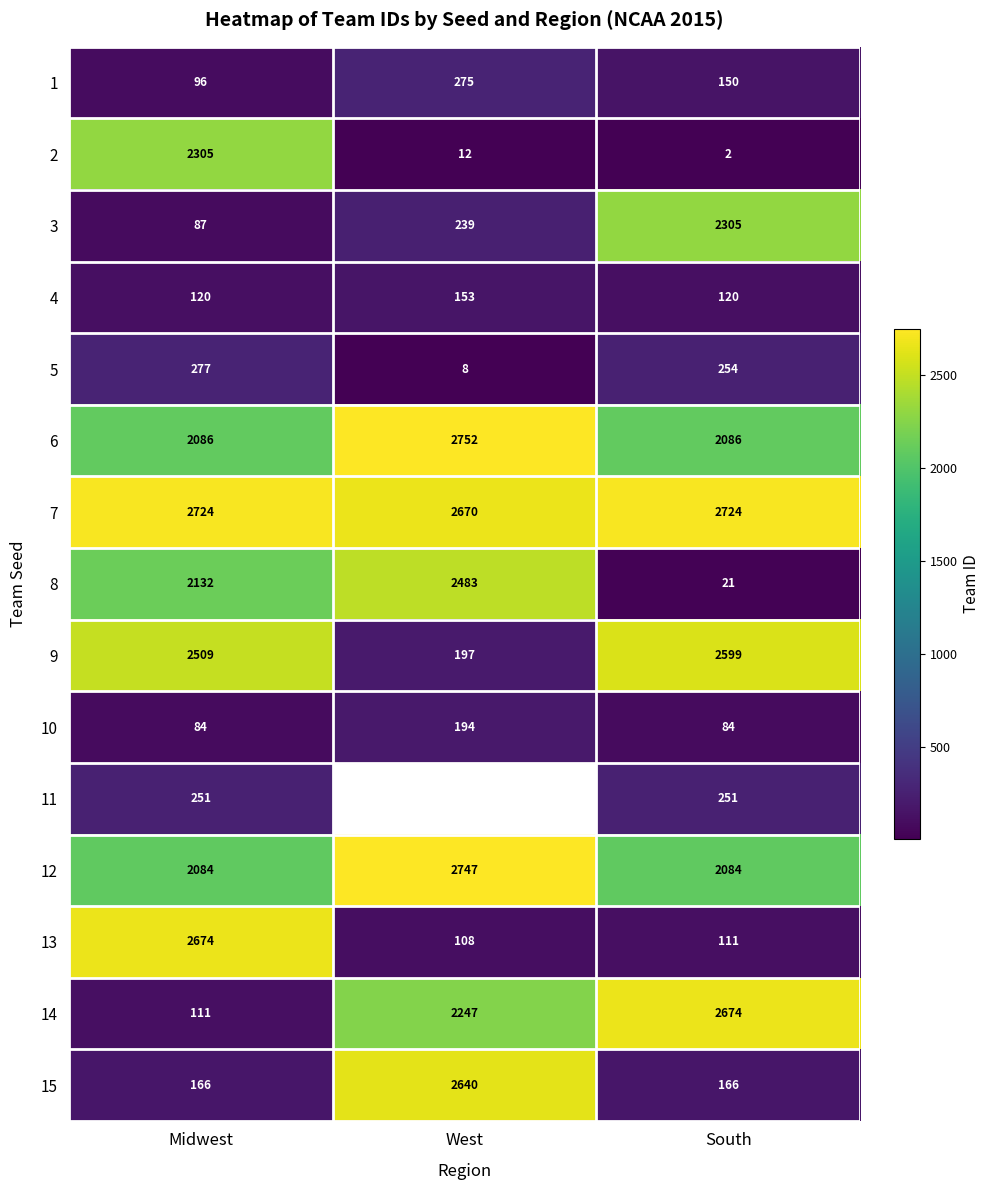

What is the difference between the highest and lowest values at Midwest?

2640